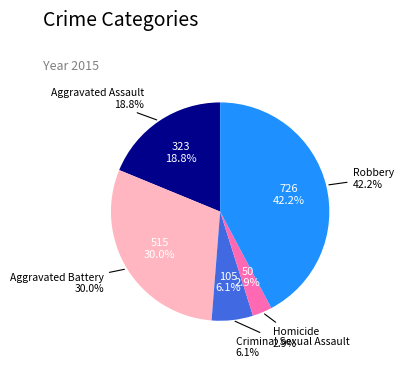

How much of the chart is everything except Aggravated Assault?

81.2%